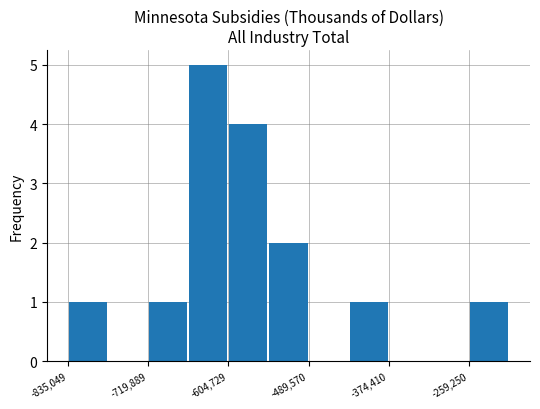

Count the values in the range 0 to 2.

9